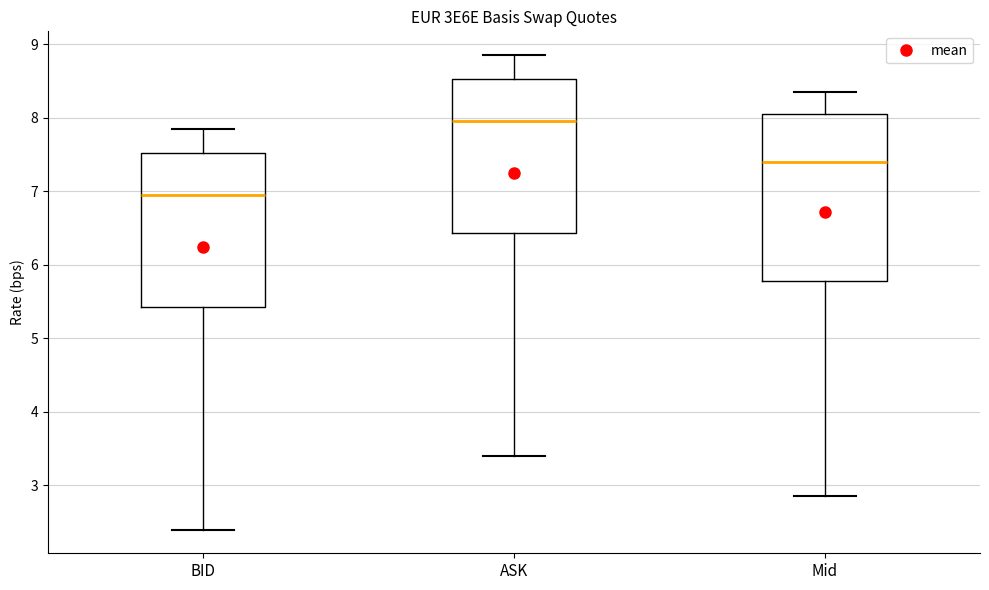

Reading left to right, read every box against the y-axis: the position of its median line, the range the box covers, and the ends of its whiskers. The values are not printed on the chart, so give them approximately, as read against the axis.

BID: median 7.0, box 5.4 to 7.5, whiskers 2.4 to 7.9
ASK: median 8.0, box 6.4 to 8.5, whiskers 3.4 to 8.9
Mid: median 7.4, box 5.8 to 8.1, whiskers 2.9 to 8.4